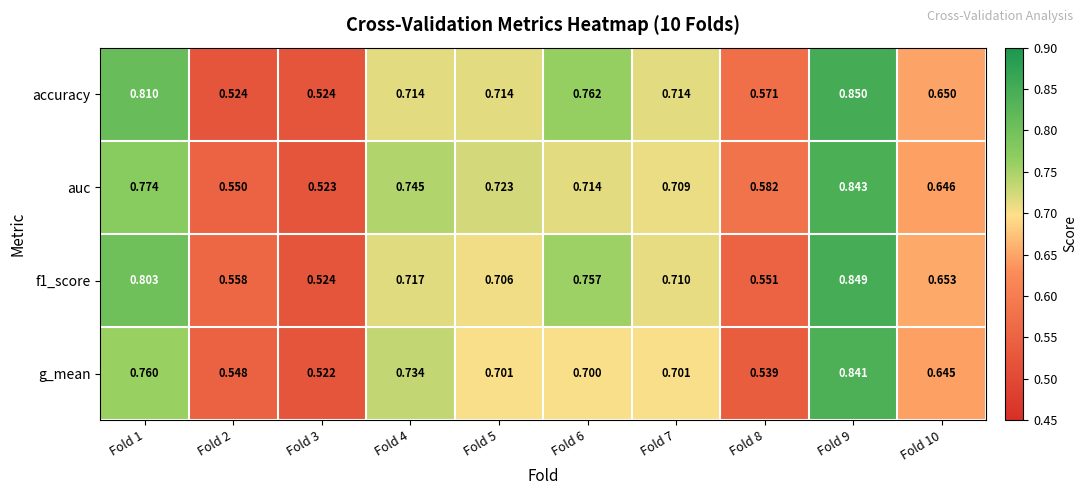

Between Fold 7 and Fold 8, which series saw the biggest shift?

g_mean